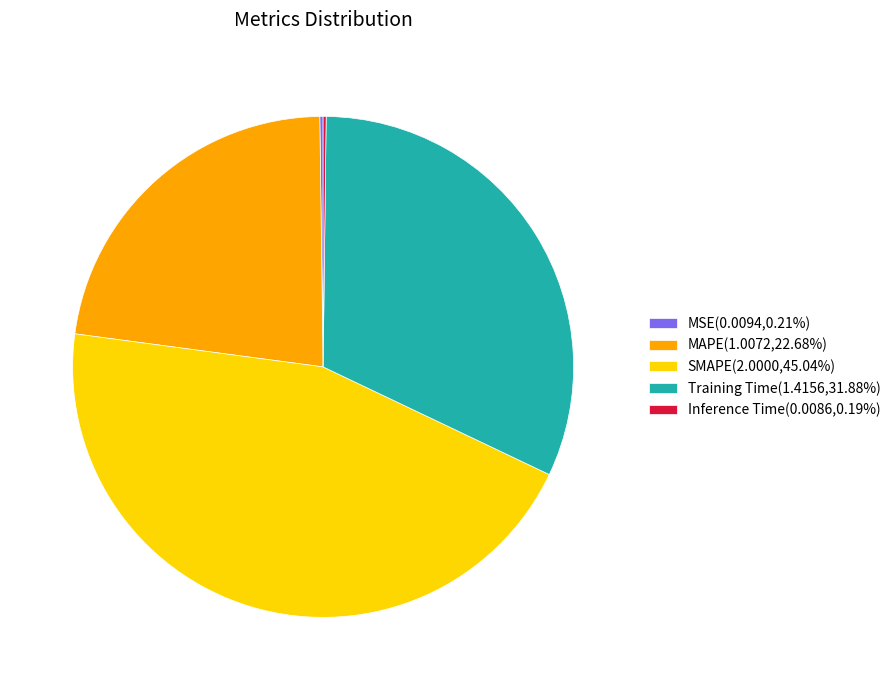

Is there any slice that represents more than half of the pie?

No